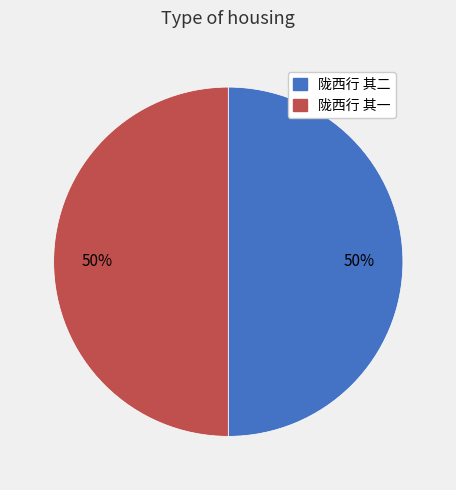

What is the ratio of the value at 陇西行 其二 to the value at 陇西行 其一?

1.0